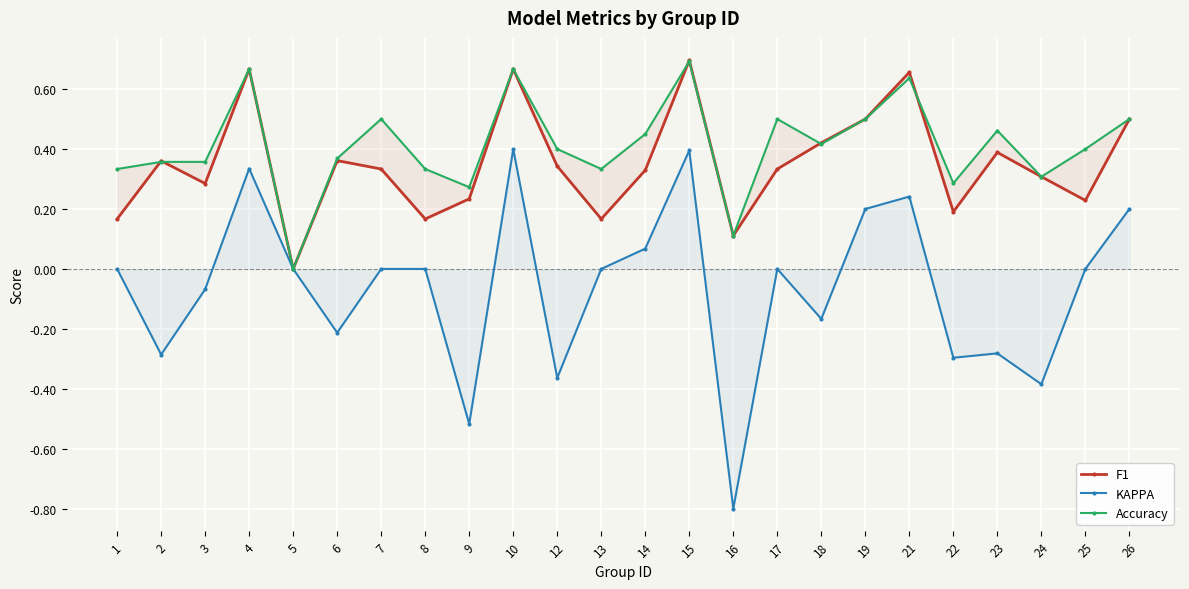

The F1 series shows 0.3 at 17. True or false?

True